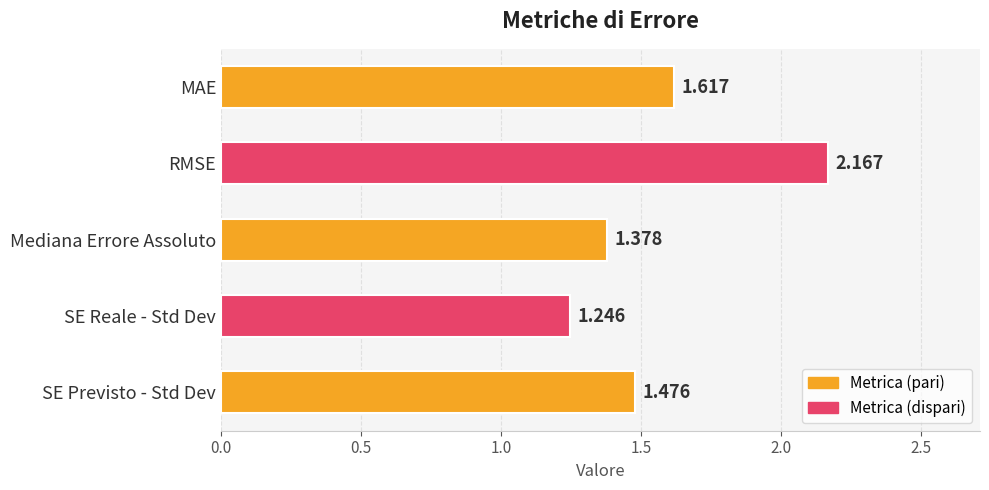

Are the bars horizontal?

Yes